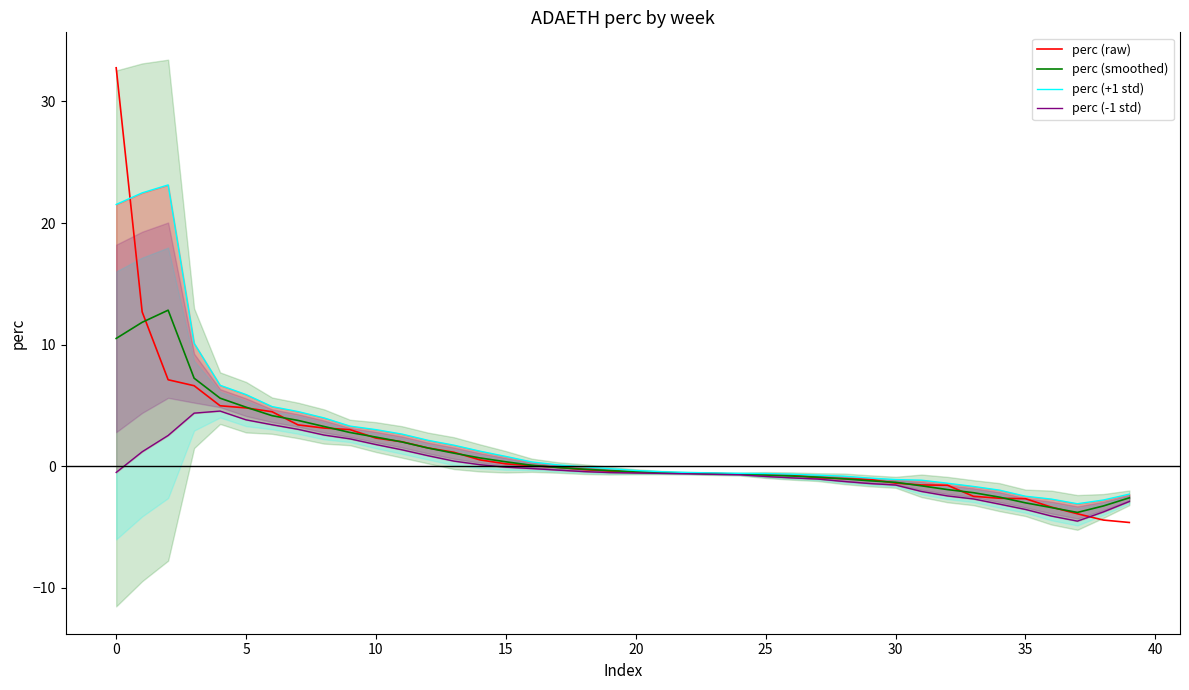

What is the difference between the perc (-1 std) values at 35 and 45?

5.3